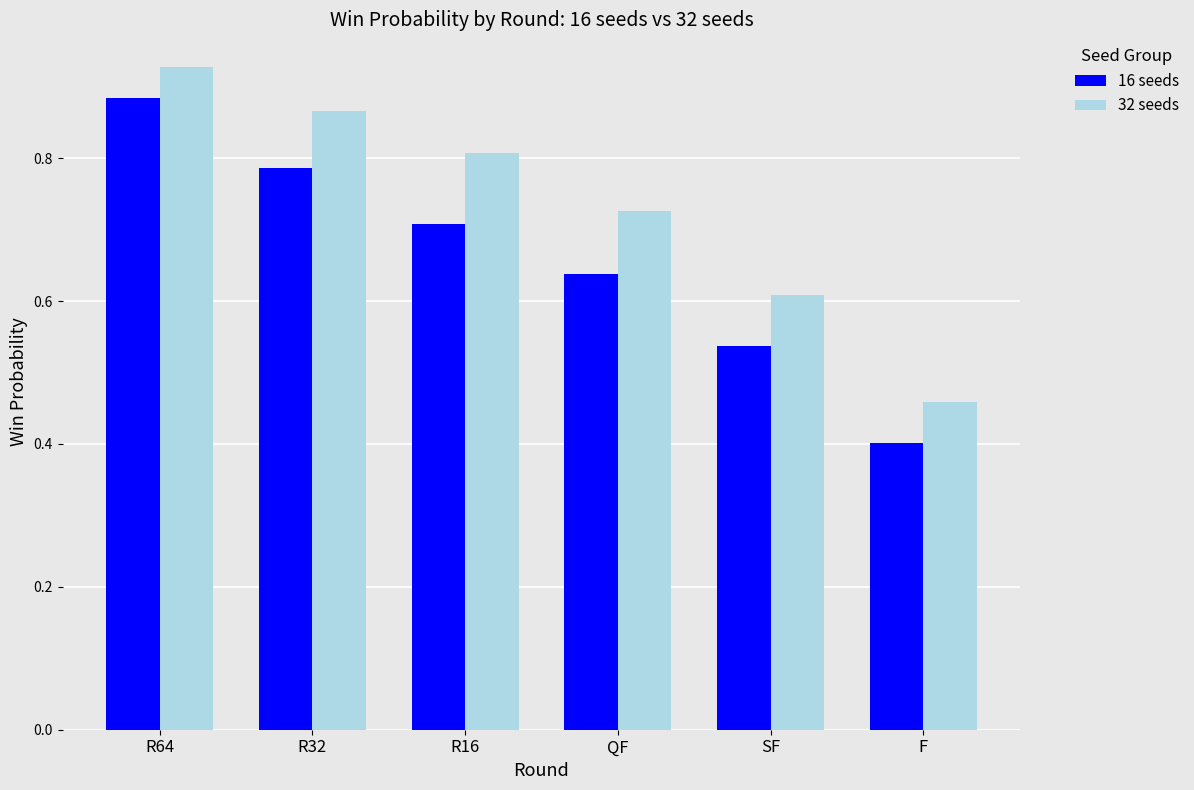

What is the difference between the second highest and second lowest values in the 32 seeds series?

0.3